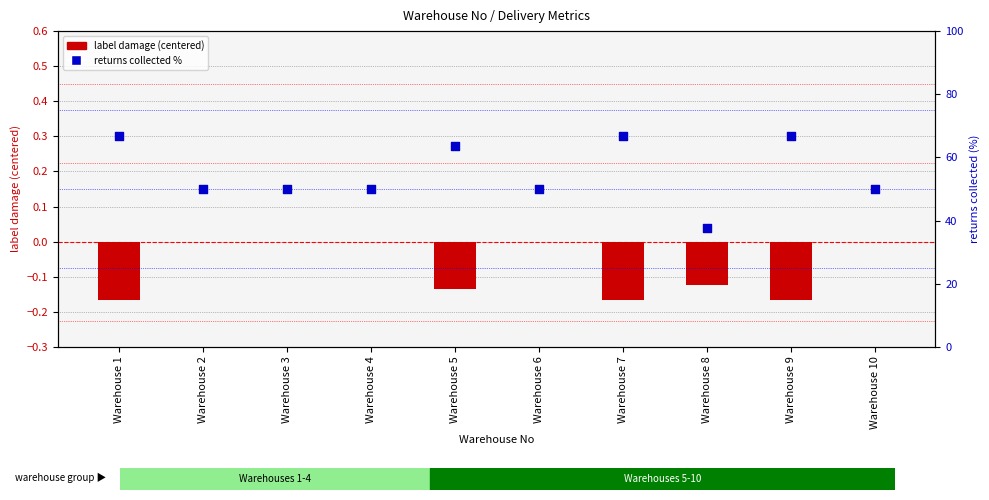

Which series has the largest Y range (max minus min)?

returns collected %